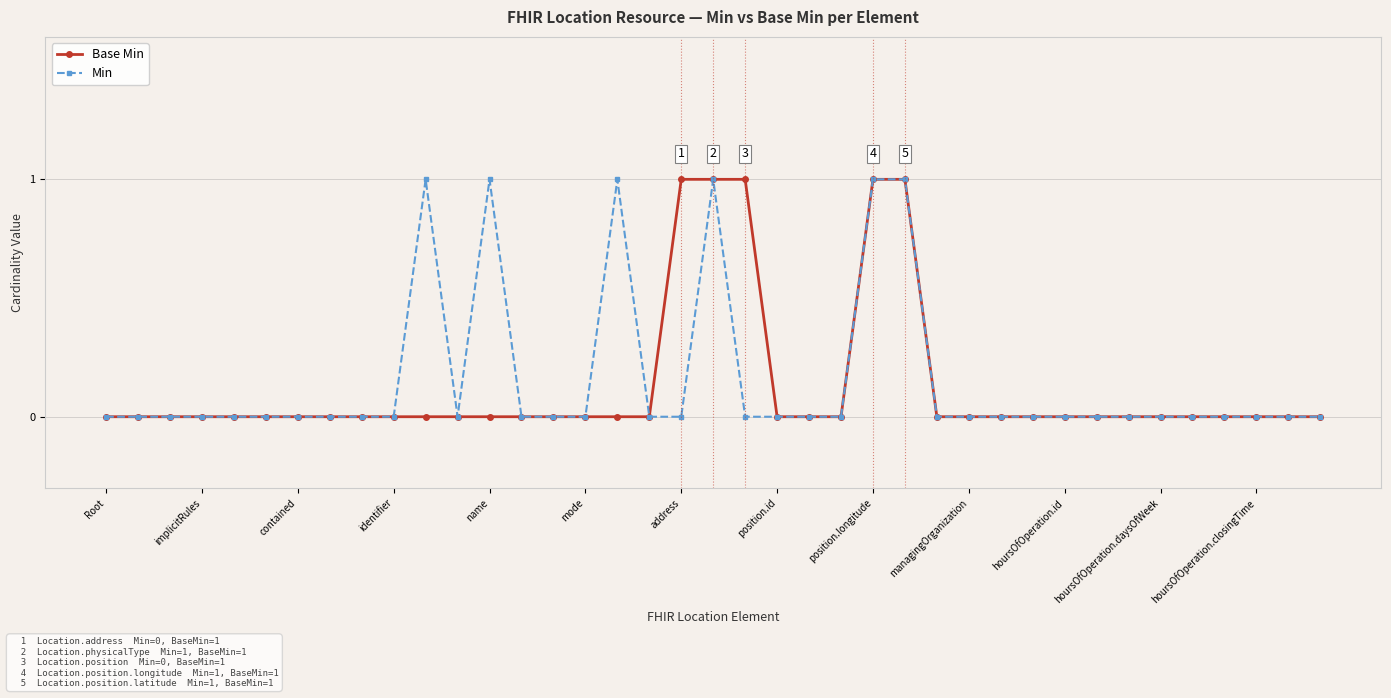

How many distinct data groups are displayed?

2